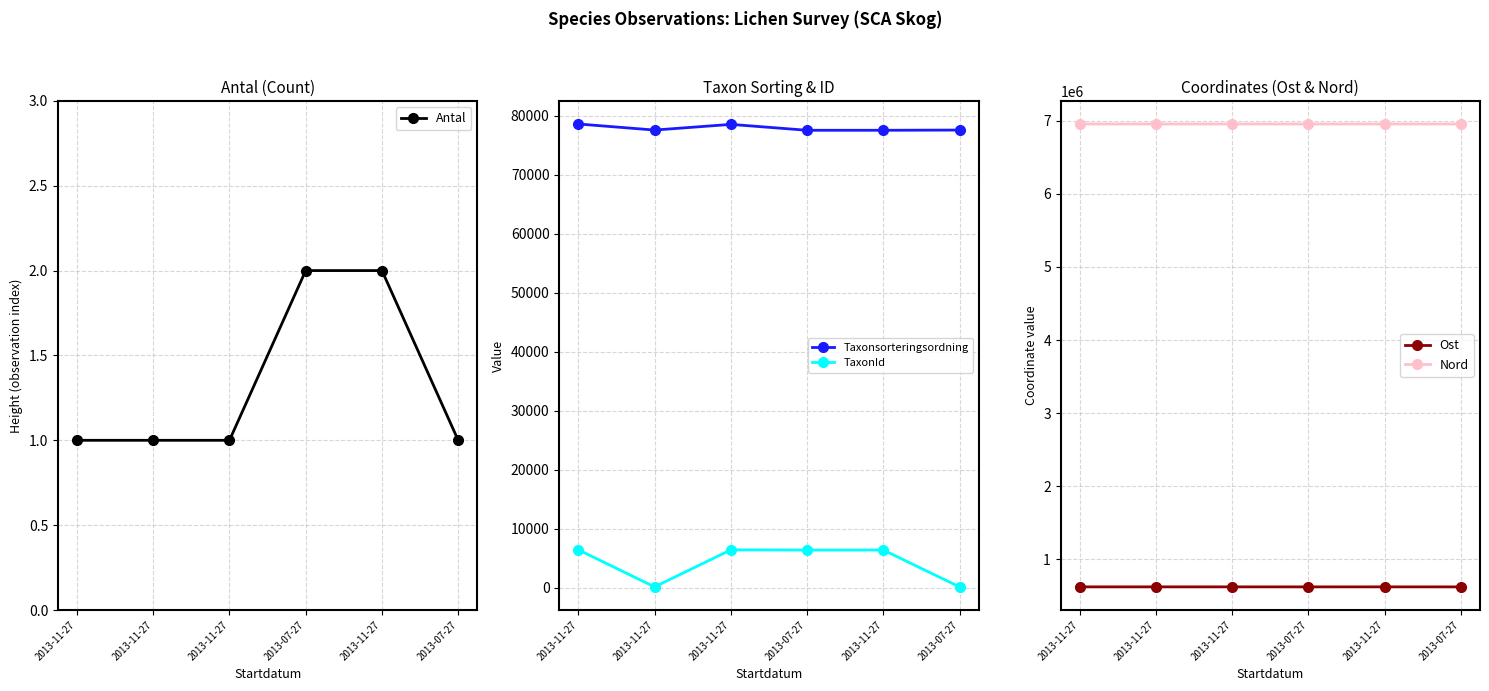

What is the label of the 4th point from the left?

2013-07-27